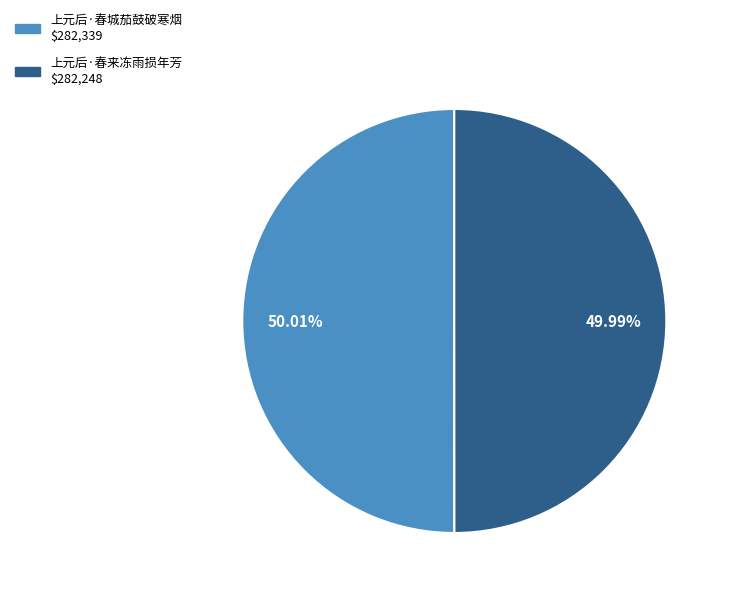

What is the ratio of the value at 上元后·春城茄鼓破寒烟 to the value at 上元后·春来冻雨损年芳?

1.0